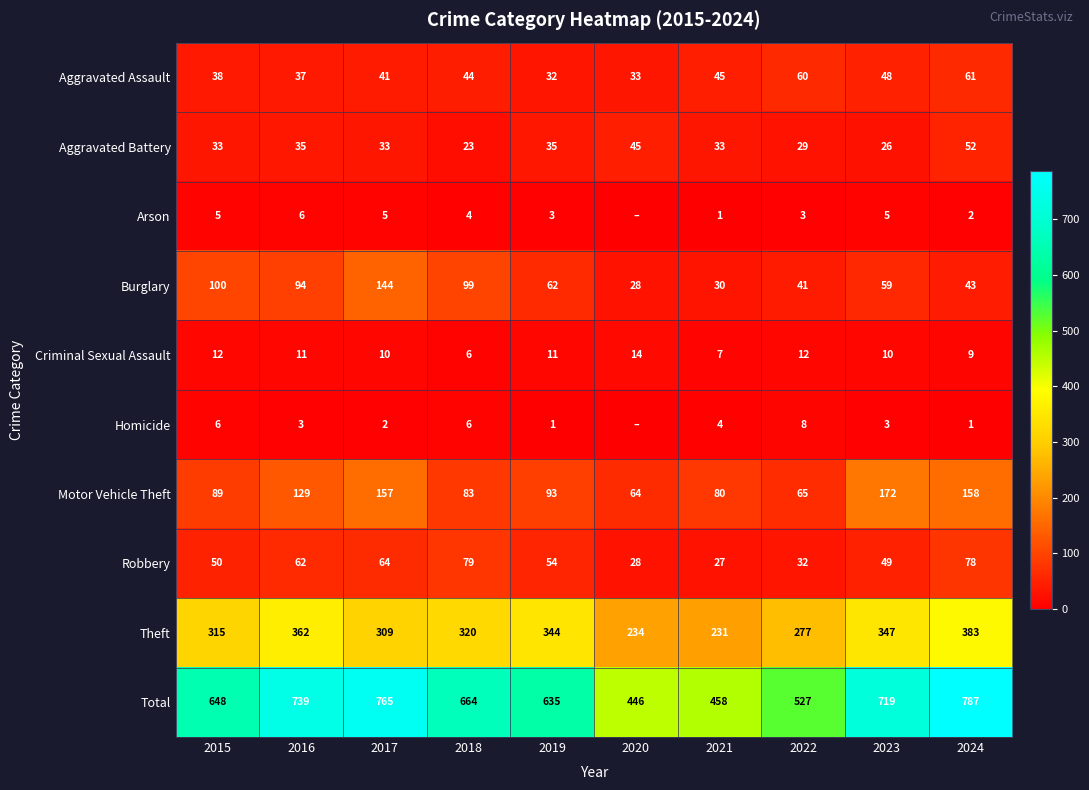

At which category is the sum across all series the highest?

2024